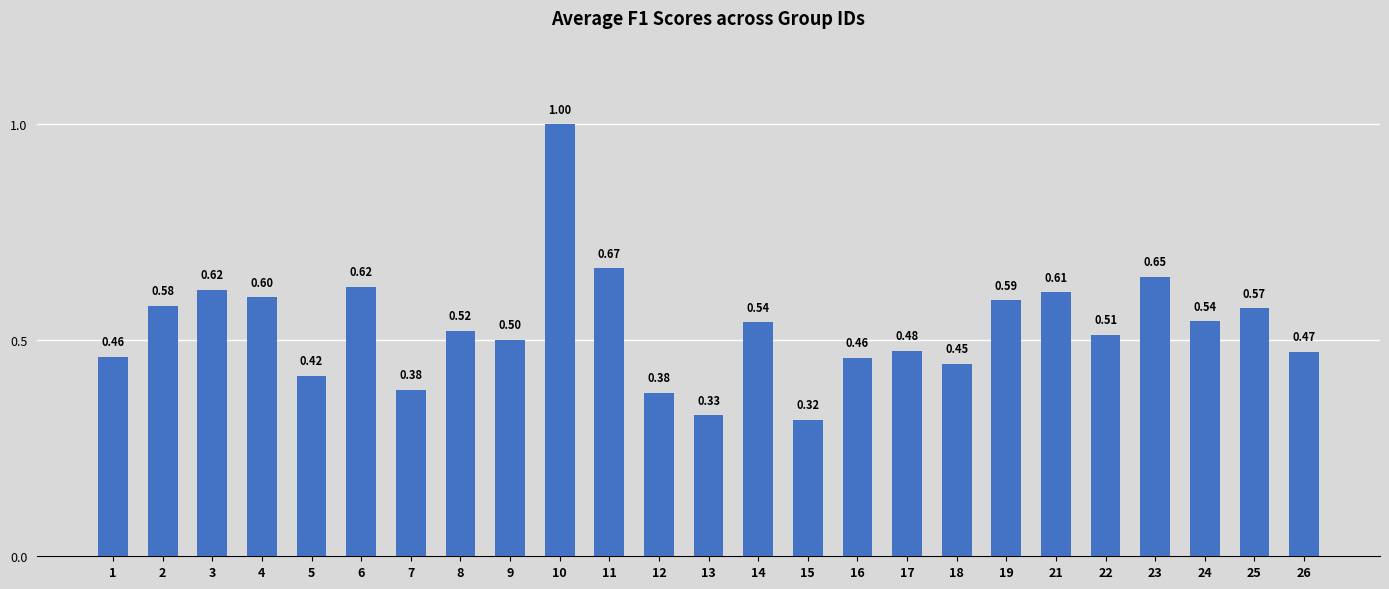

Which has a higher value, 9 or 6?

6